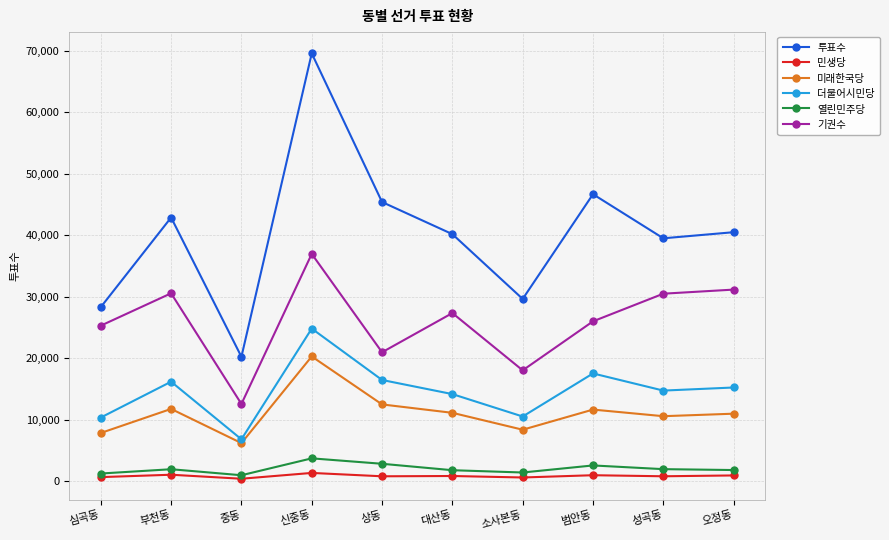

What is the value of the 더불어시민당 point at the 5th from the left?

16486